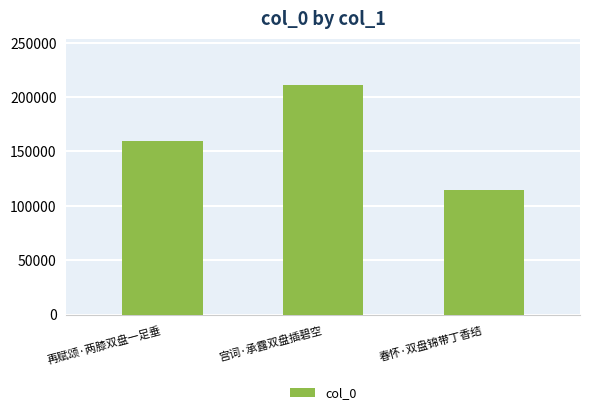

The chart shows a value of 239591 at 再赋颂·两膝双盘一足垂. True or false?

False